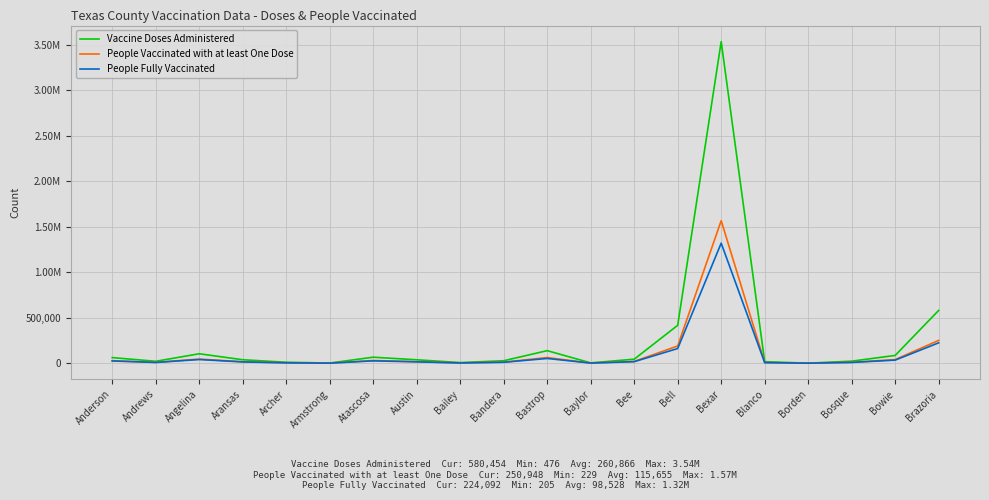

At which label is Vaccine Doses Administered closest to 1767987?

Brazoria